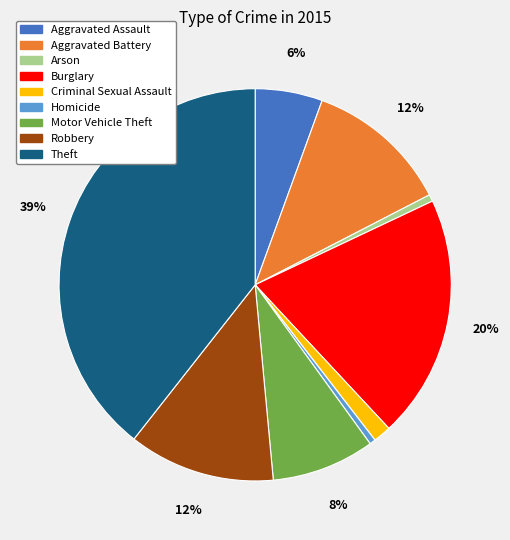

Combined, do Burglary and Aggravated Battery account for over 50%?

No